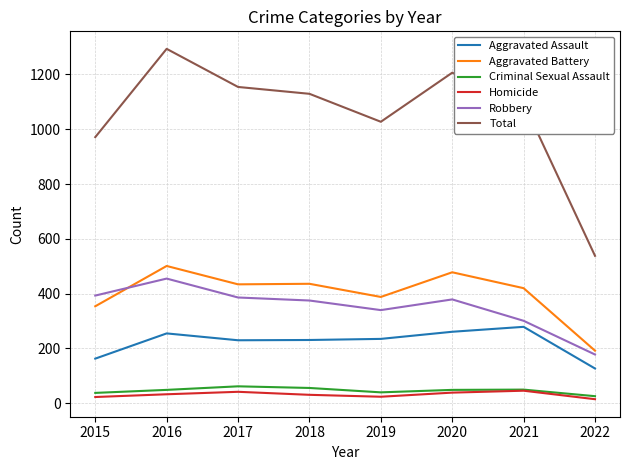

What is the difference between the Total values at 2022 and 2016?

755